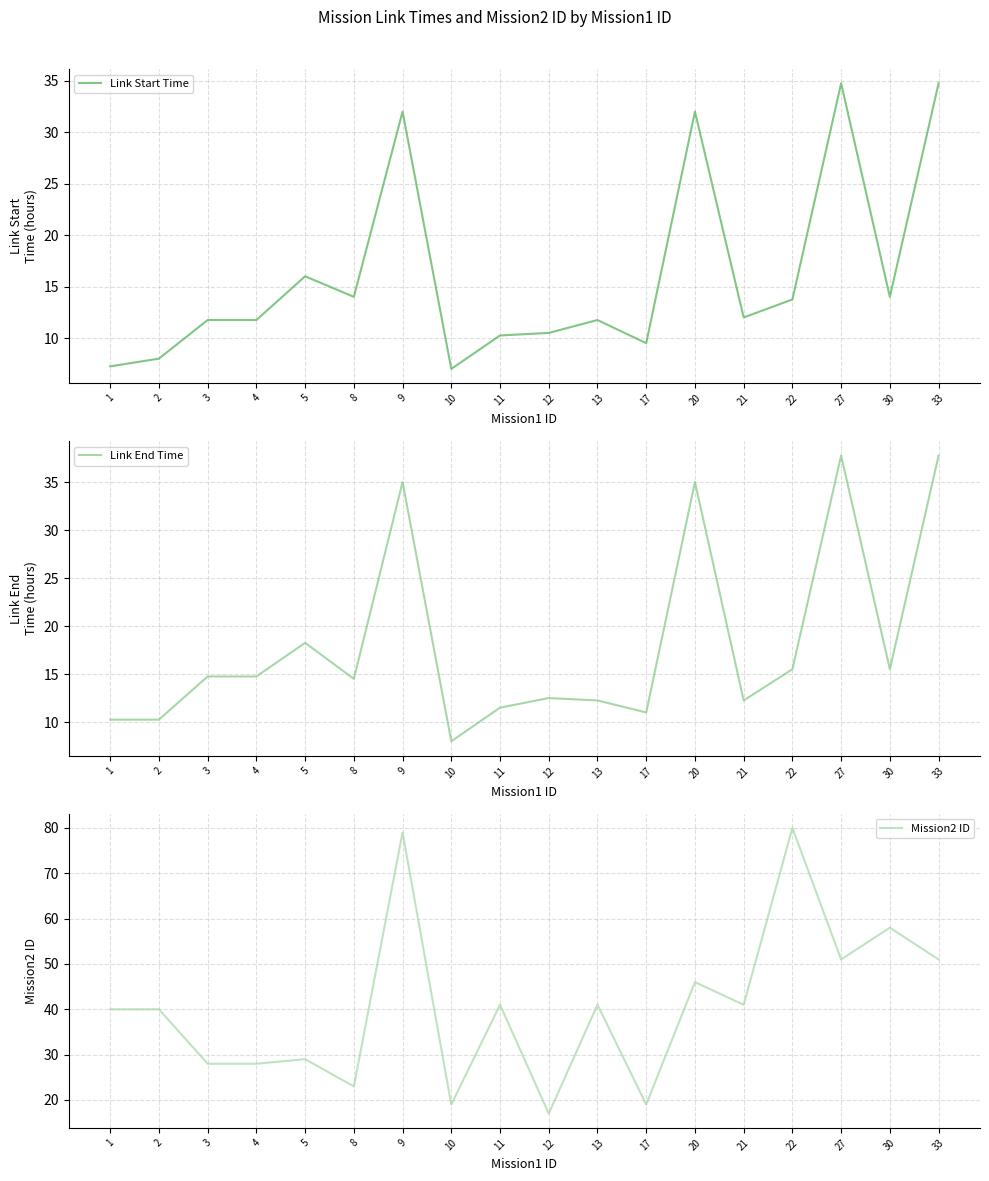

Between 11 and 9, which is larger?

9